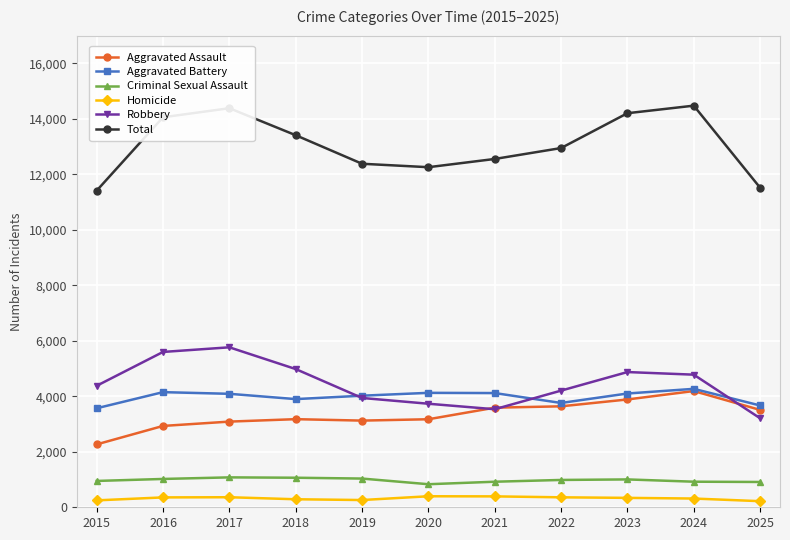

Which series has the largest total across all categories?

Total